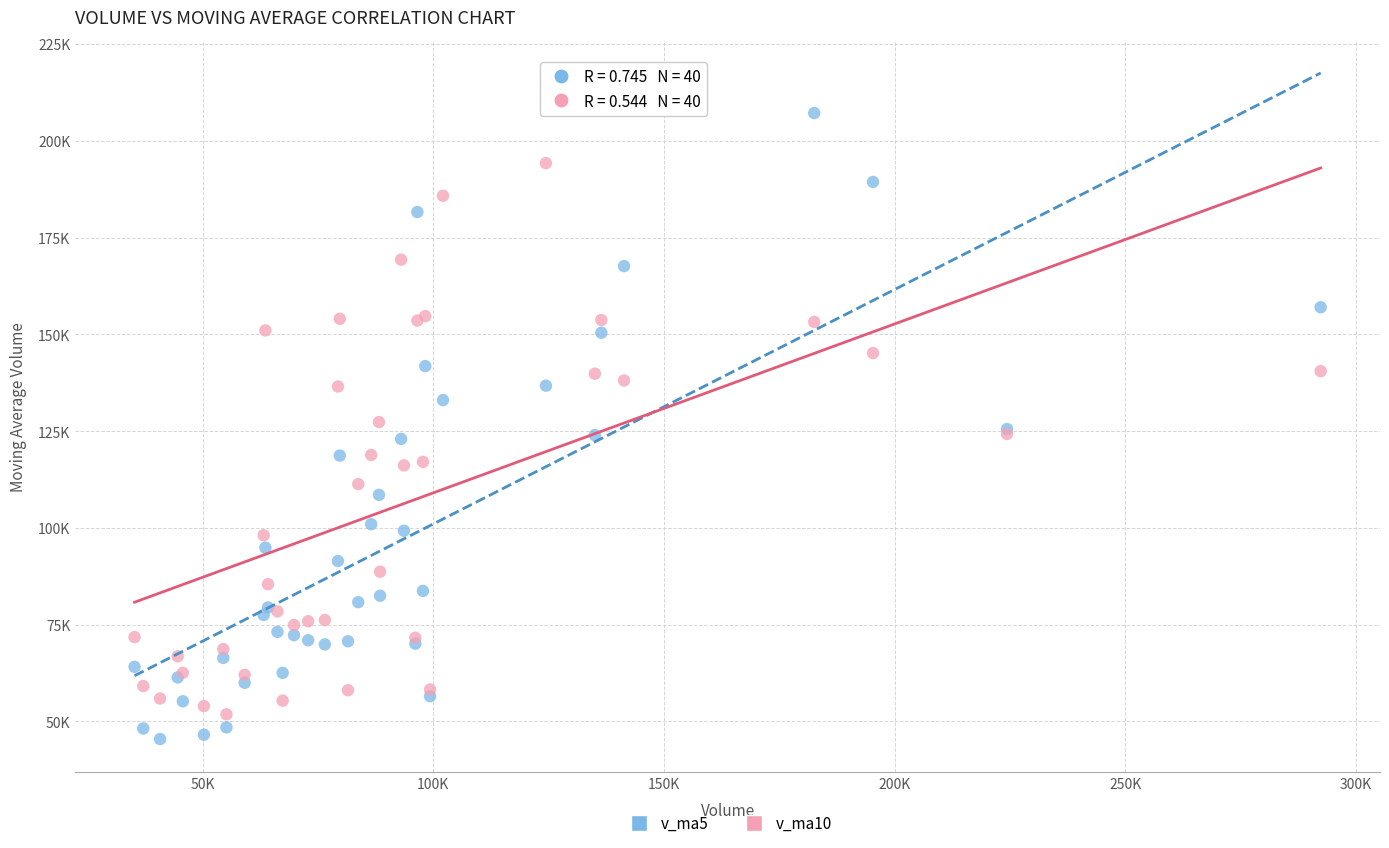

What are all the series names shown in the legend?

v_ma5, v_ma10